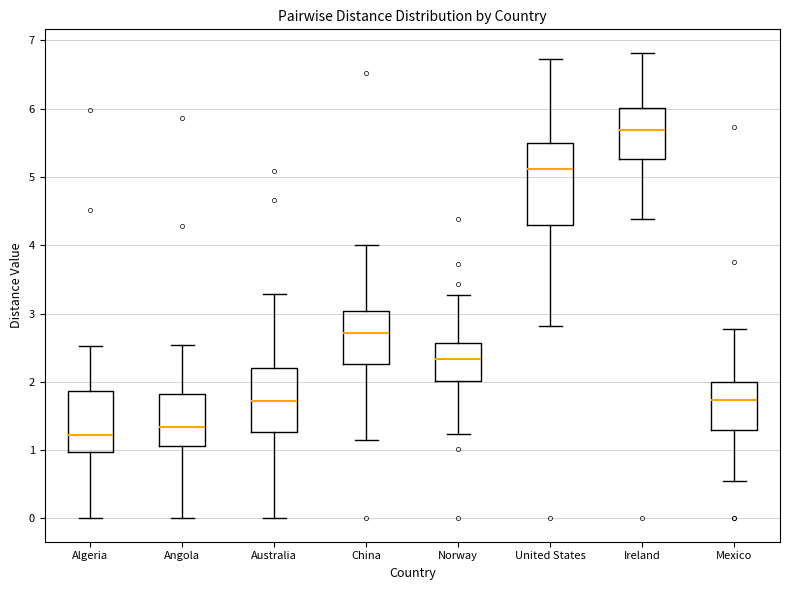

Comparing the boxes themselves (not the whiskers), which one is the tallest?

United States